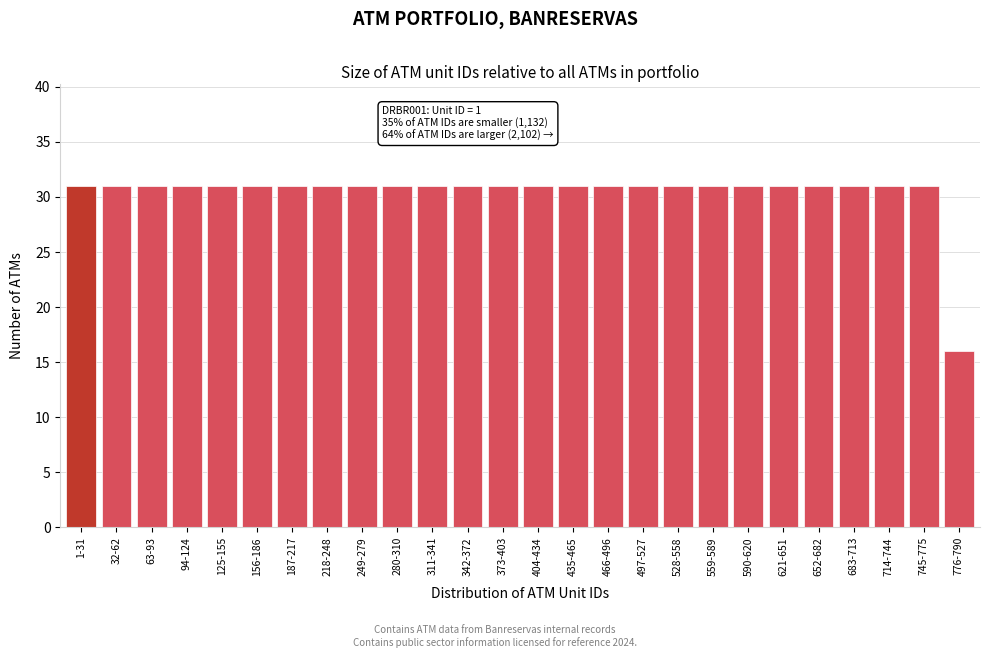

Reading left to right, list all the values displayed in this chart.

1-31=31	32-62=31	63-93=31	94-124=31	125-155=31	156-186=31	187-217=31	218-248=31	249-279=31	280-310=31	311-341=31	342-372=31	373-403=31	404-434=31	435-465=31	466-496=31	497-527=31	528-558=31	559-589=31	590-620=31	621-651=31	652-682=31	683-713=31	714-744=31	745-775=31	776-790=16